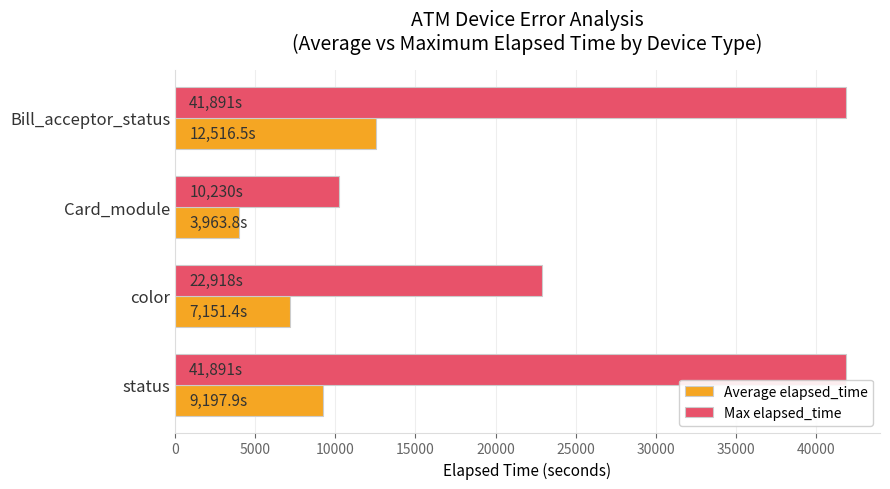

Rank the series at Bill_acceptor_status from highest to lowest value.

Max elapsed_time, Average elapsed_time